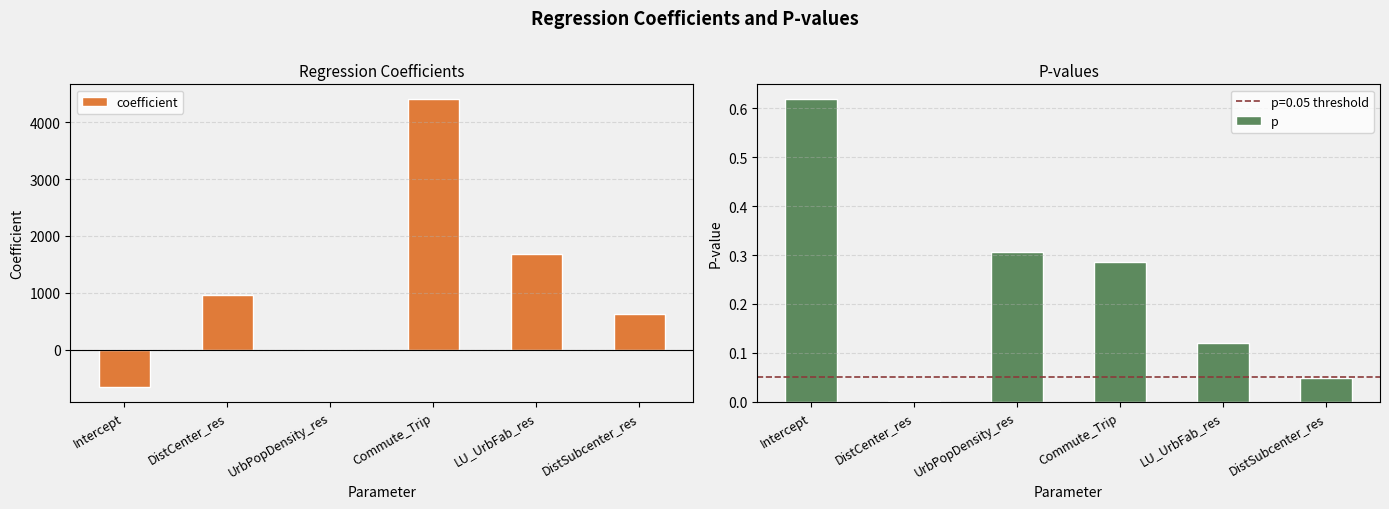

Rank the series at DistCenter_res from lowest to highest value.

p, coefficient